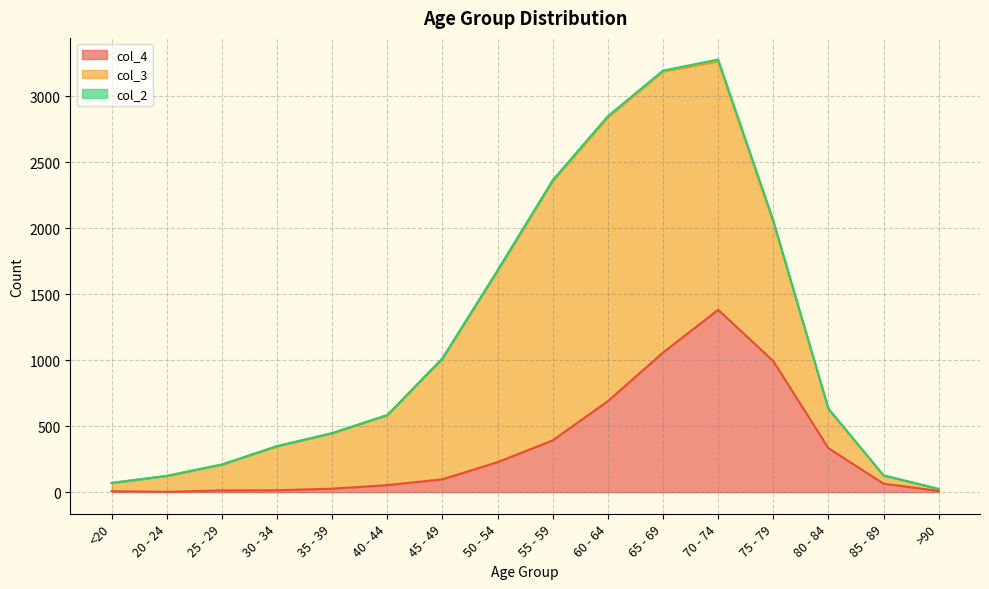

Which series has the widest spread of values?

col_3